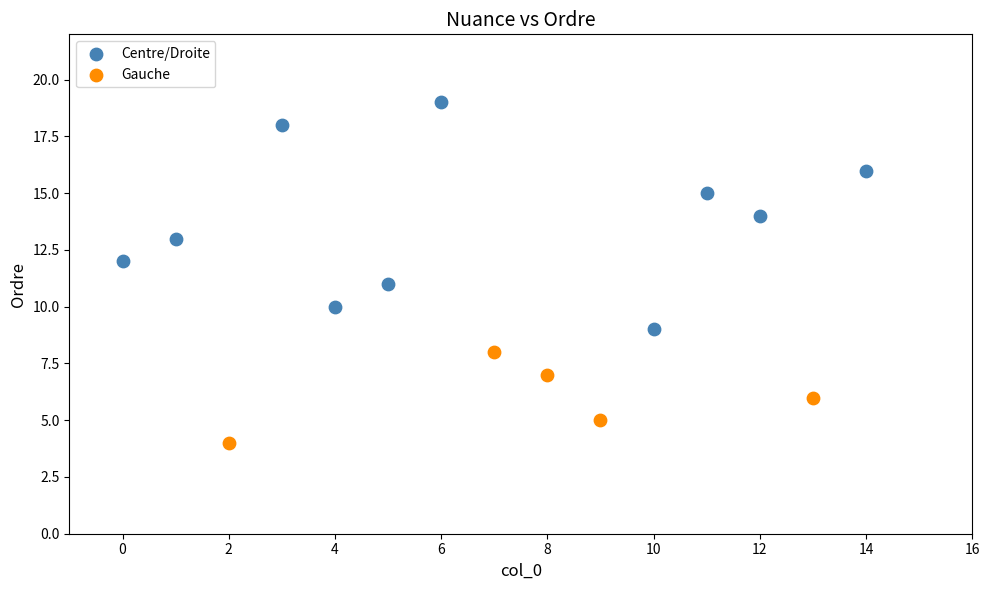

Which series contains the lowest Y value?

Gauche